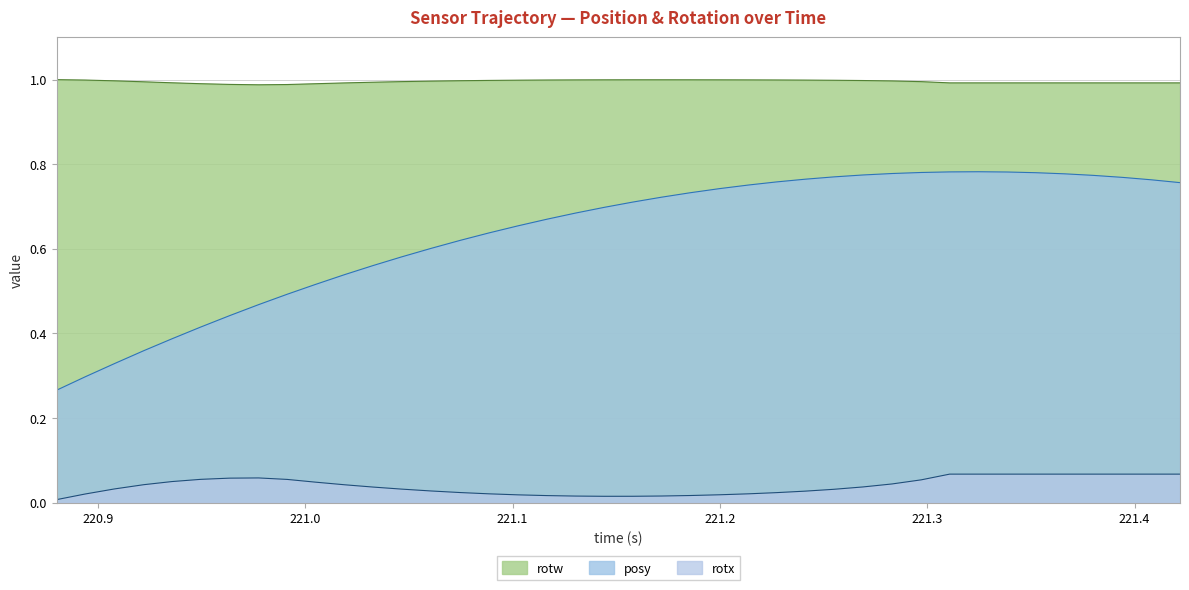

How many data points does each series have?

40